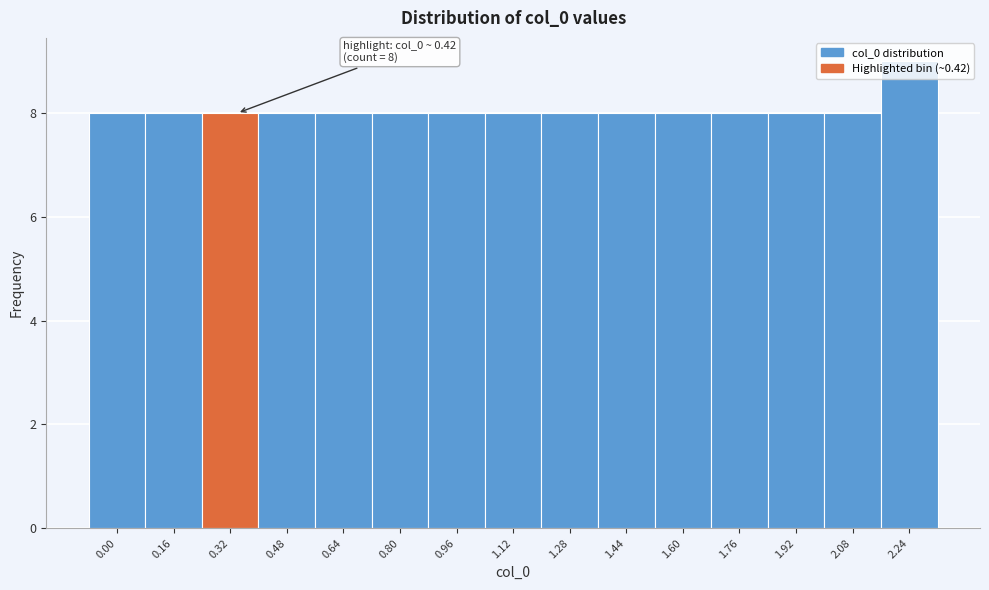

What is the sum of all values?

121